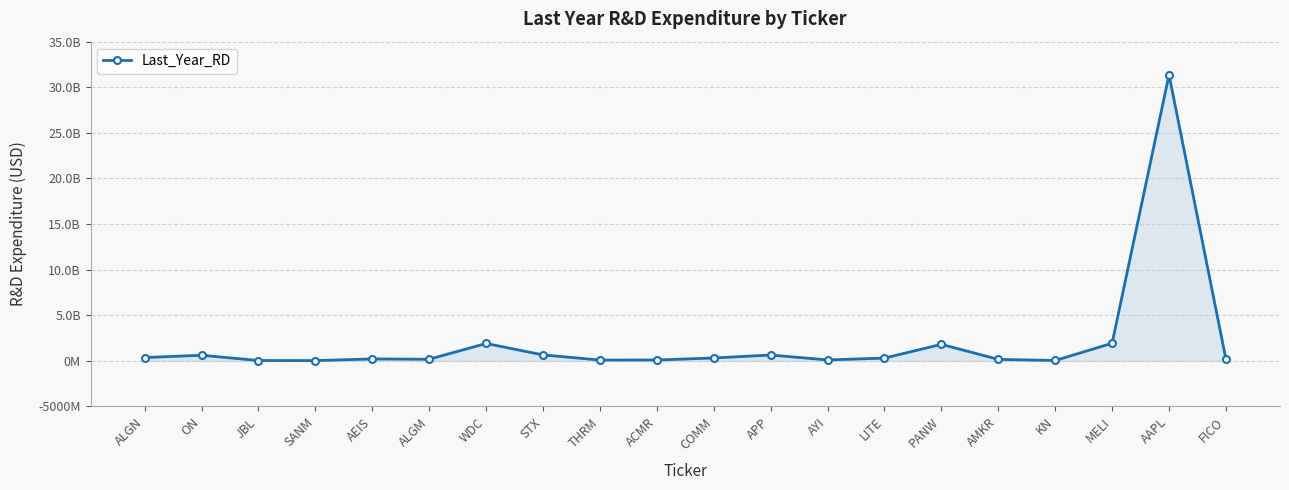

Where does the data first go above 302200000?

ALGN